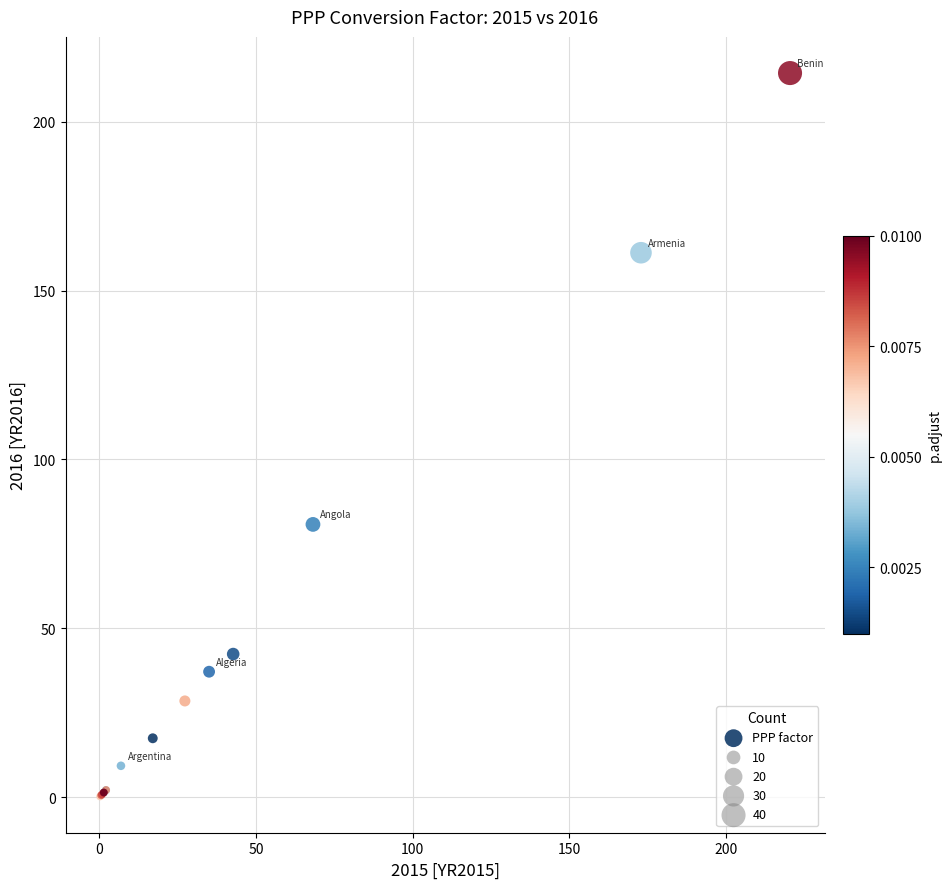

What Y value in the scatter plot is closest to 107?

80.8